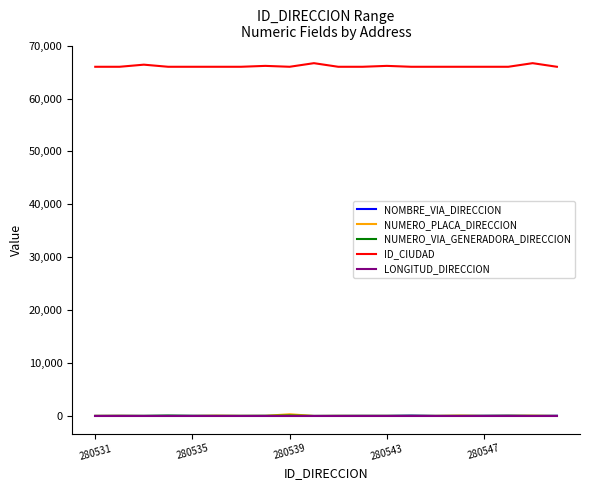

What is the maximum value for ID_CIUDAD?

66682